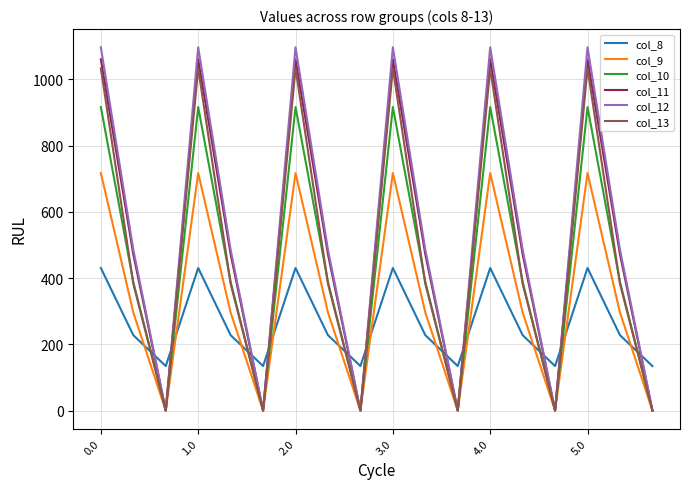

What is the maximum value shown in the chart?

1096.7